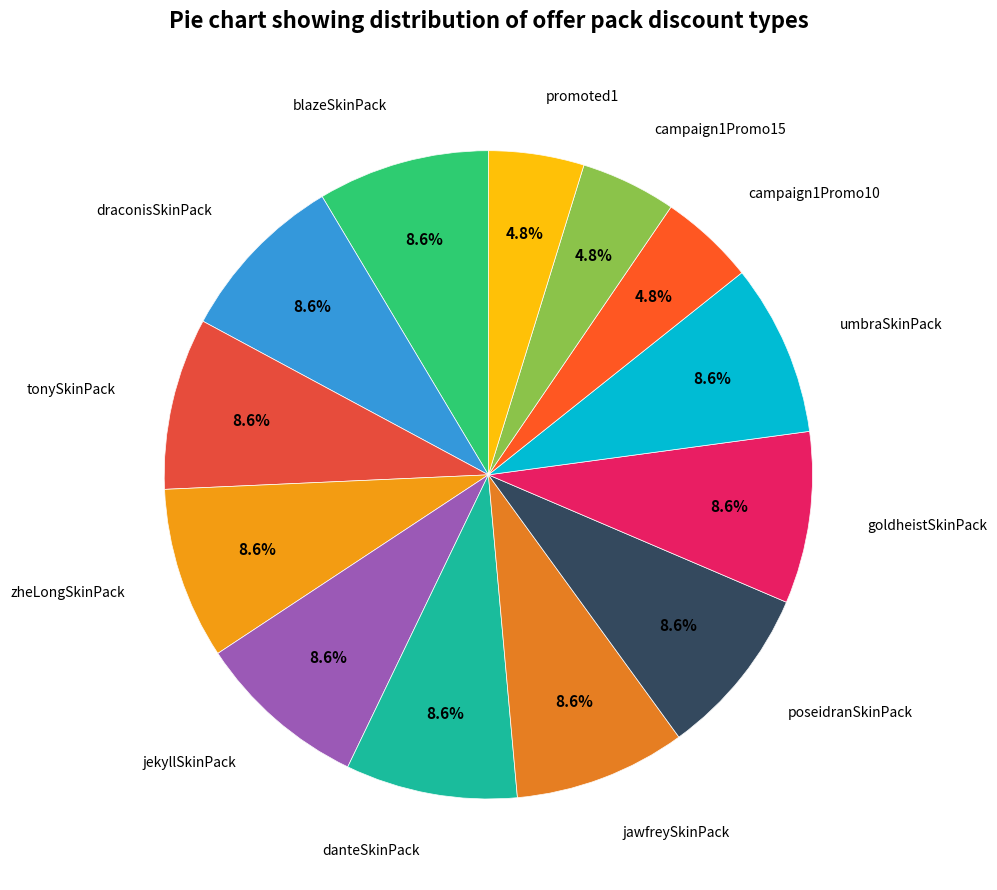

To the nearest percent, what percentage of the pie is tonySkinPack?

9%